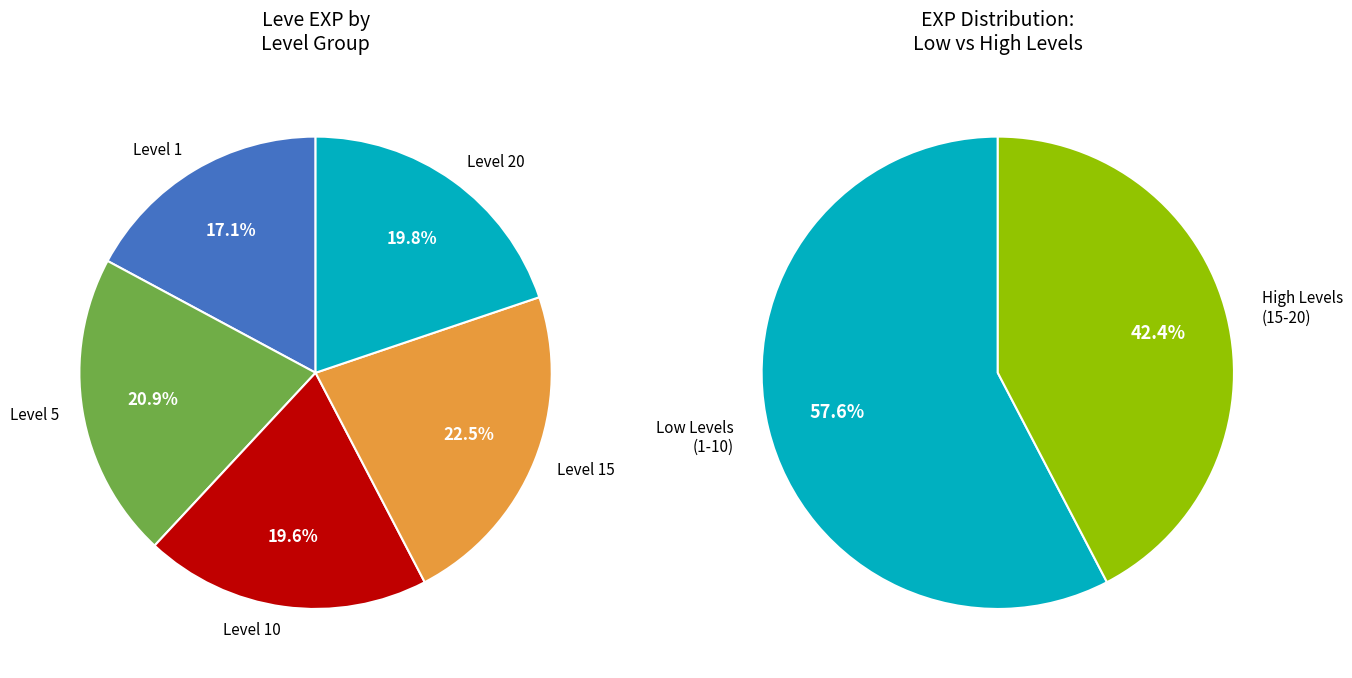

Is it true that Leather Choker is 11% of the pie?

False